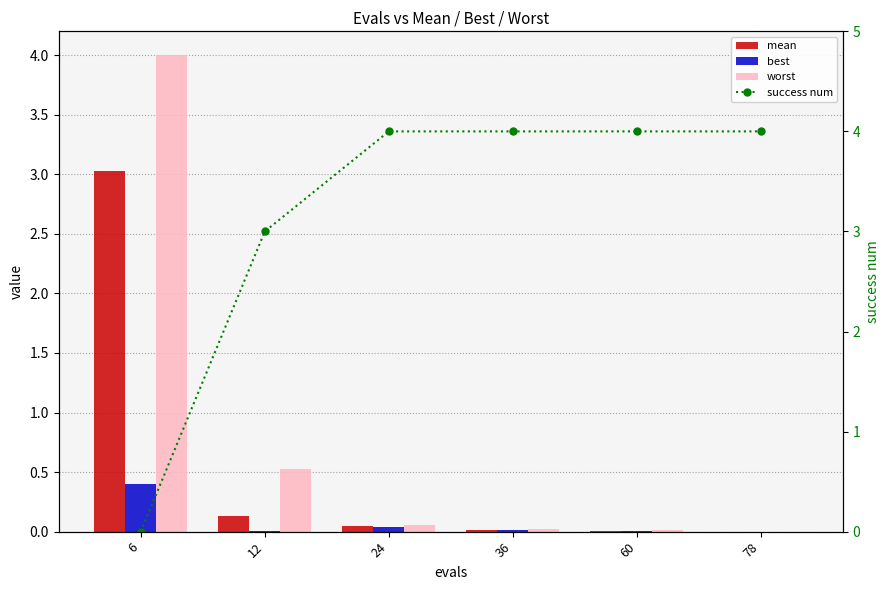

True or false: success num has a value of 4.0 at 60.

True